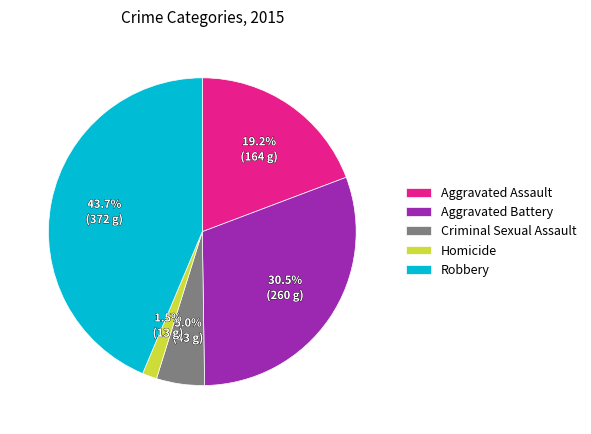

Is there a majority slice in this chart?

No